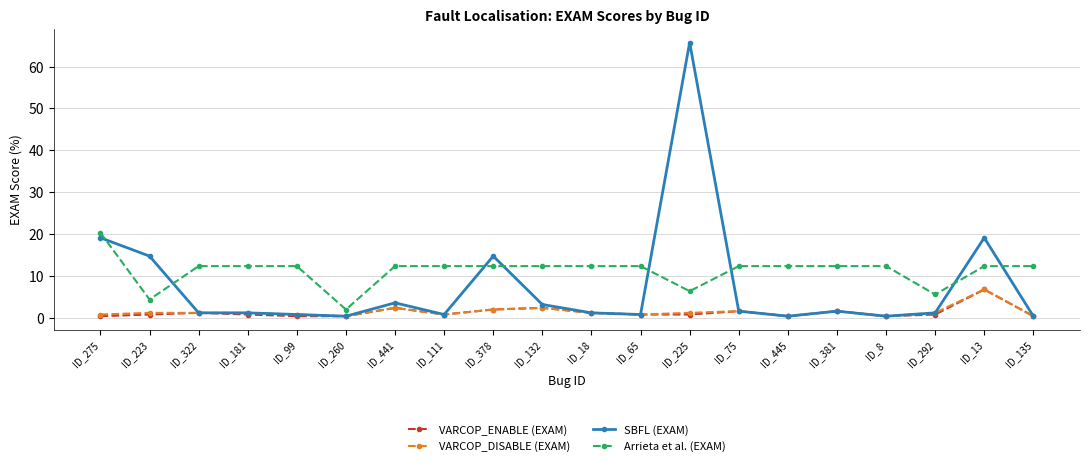

Which category has the highest value in the VARCOP_ENABLE (EXAM) series?

ID_13